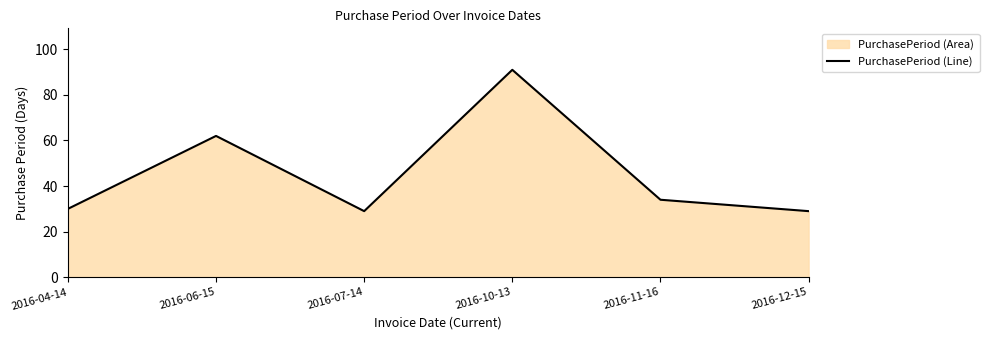

How many series are shown in this chart?

1